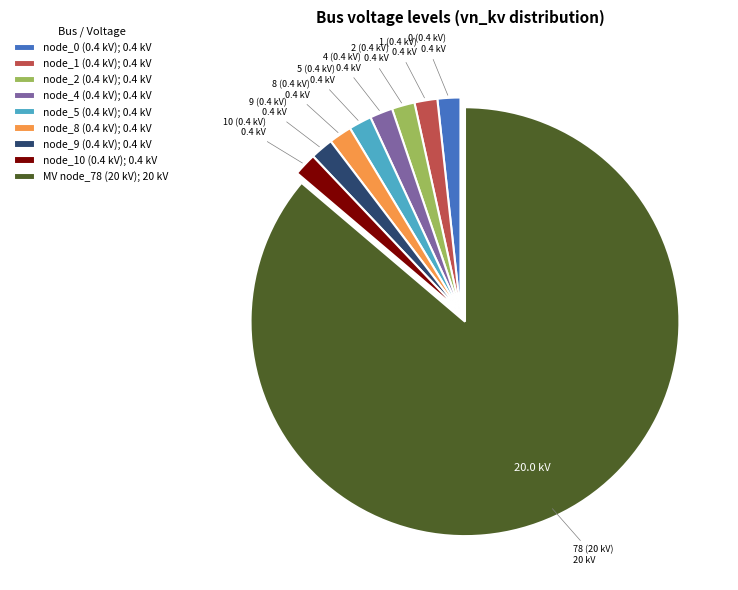

What is the largest slice in the pie chart?

MV node_78 (20 kV); 20 kV